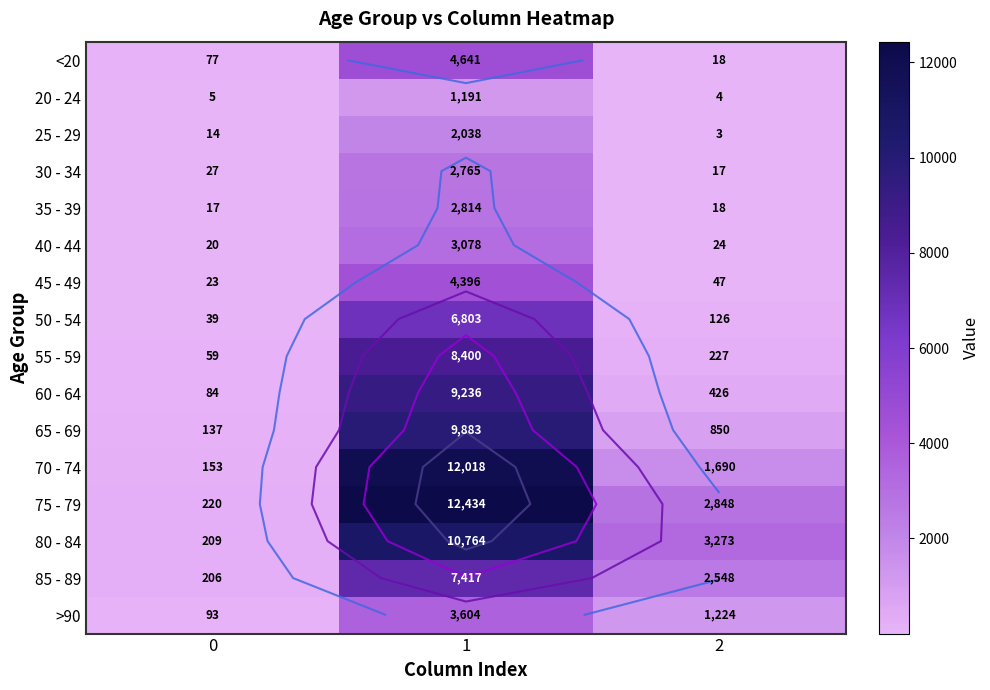

Which category has the highest value in the 45 - 49 series?

1